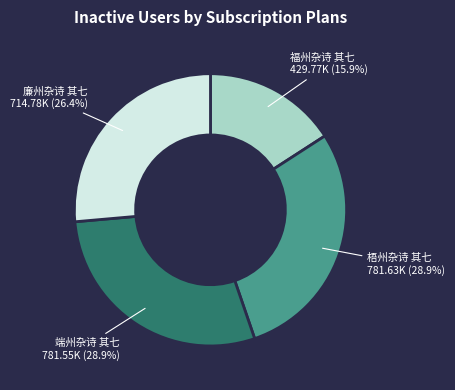

Does 福州杂诗 其七 represent more than half of the total?

No